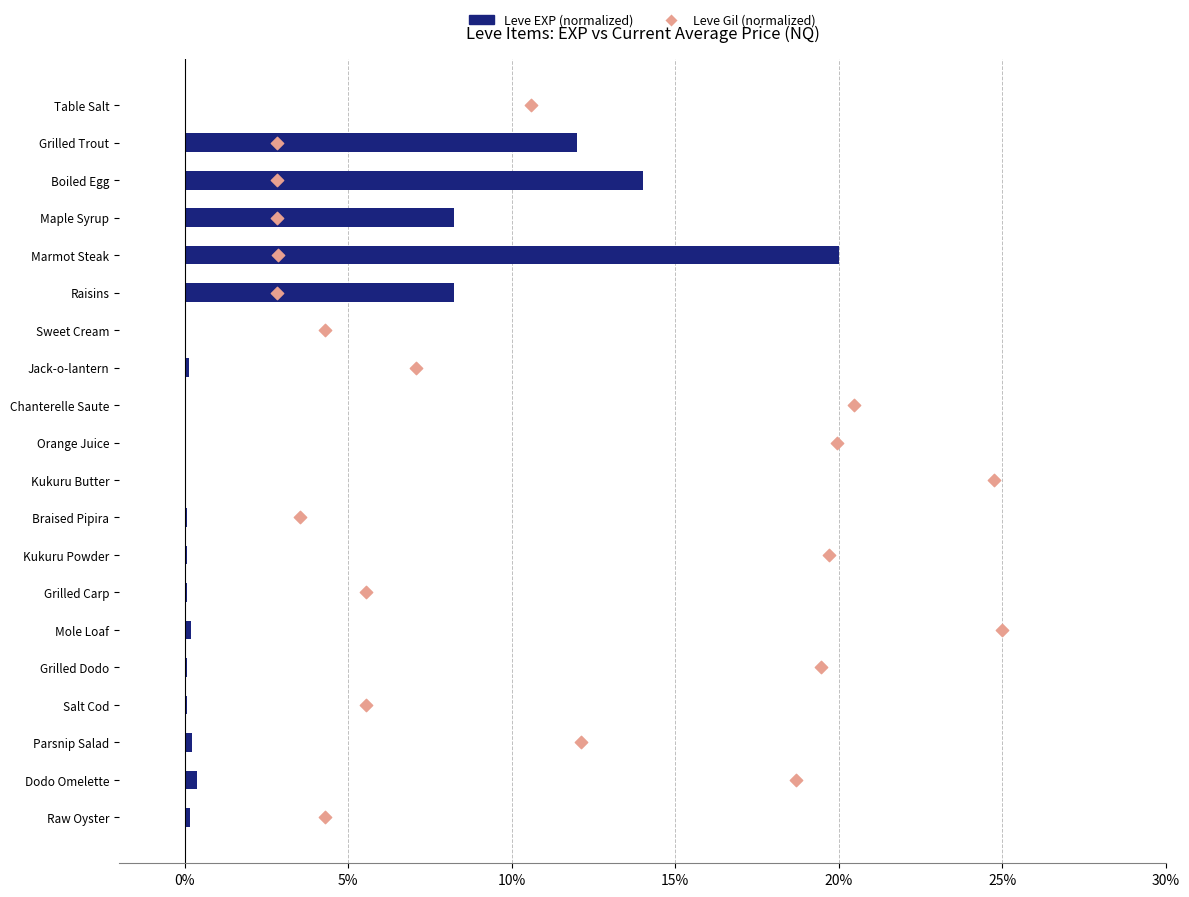

Is the value of Leve Gil (normalized) at 10% greater than the value of Leve EXP (normalized) at 10?

Yes